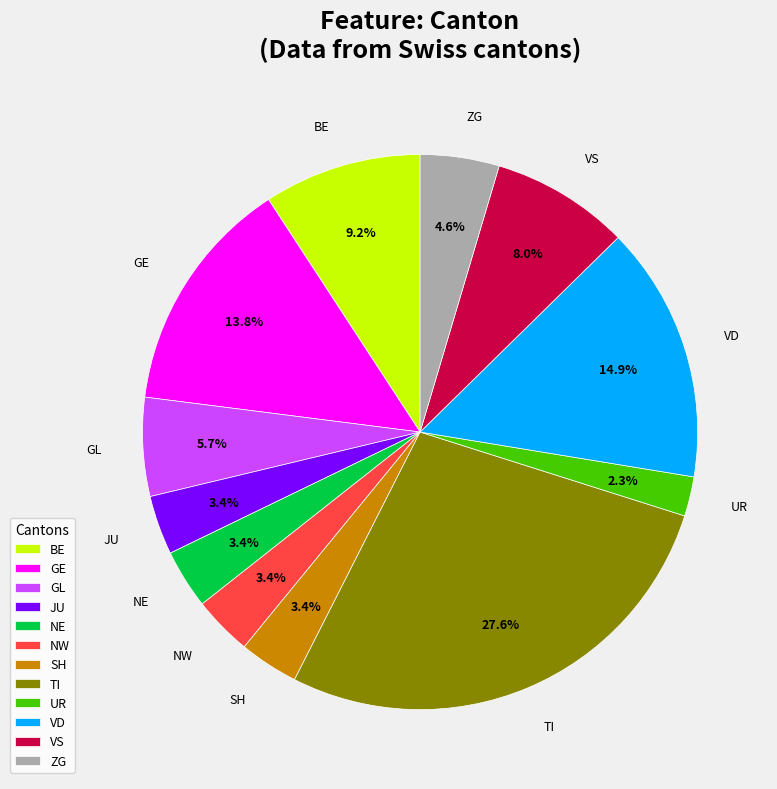

Does any single category account for the majority?

No